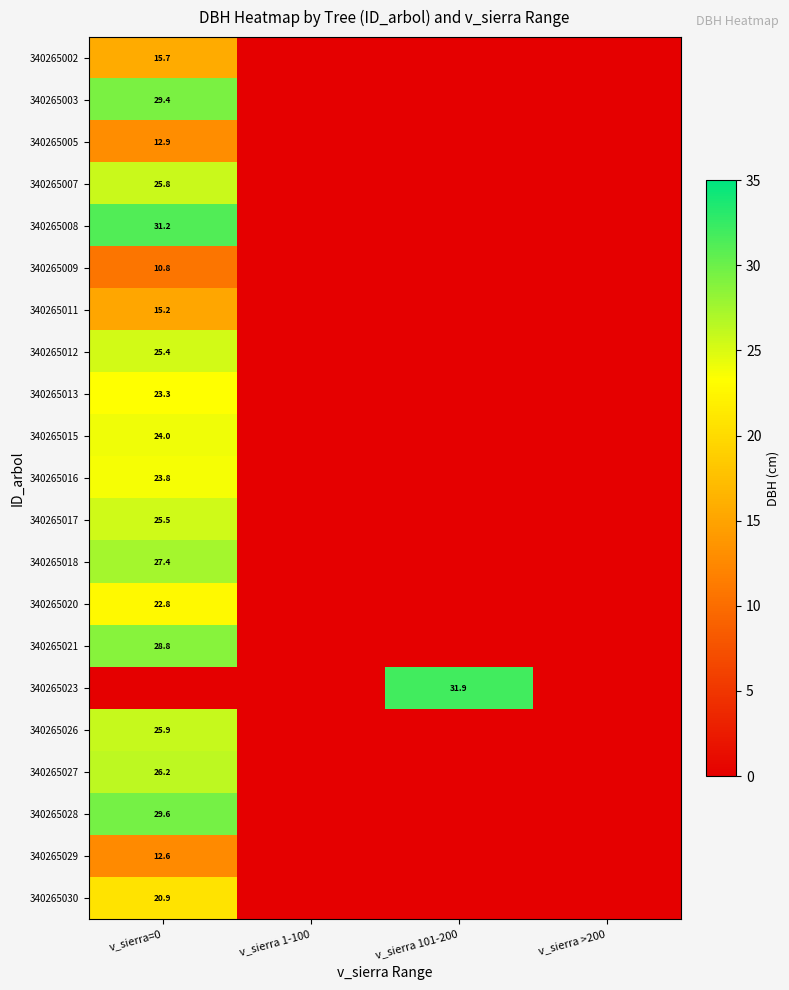

Is it true that 340265008 equals 31.2 at v_sierra=0?

True